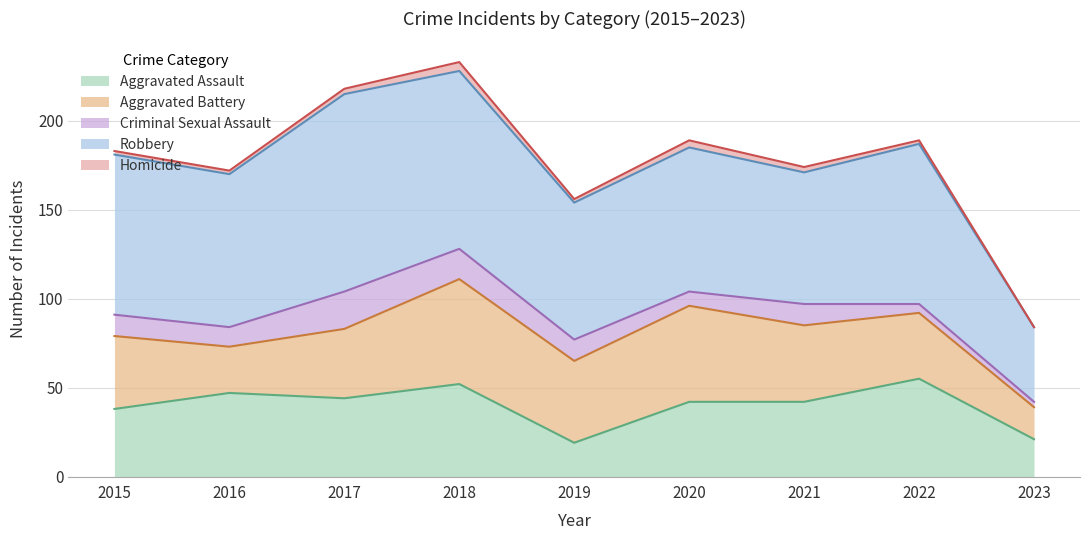

At which label is Aggravated Assault closest to 37?

2015